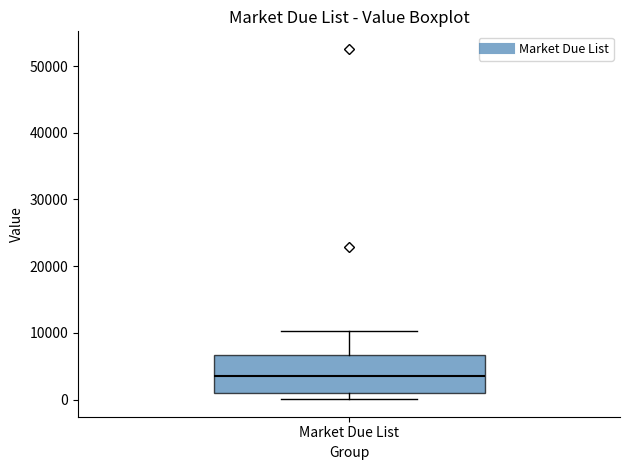

Read this box plot against the y-axis: the position of the median line, the range covered by the box, and the ends of both whiskers. The values are not printed on the chart, so give them approximately, as read against the axis.

median 3000, box 1000 to 7000, whiskers 0 to 10000